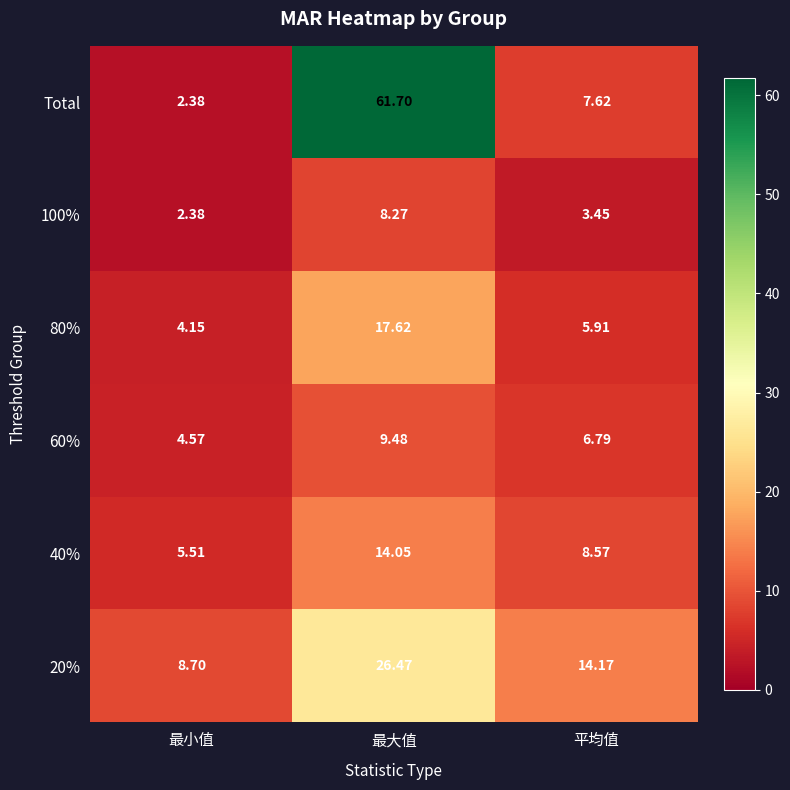

Which series changed the most between 最大值 and 平均值?

Total